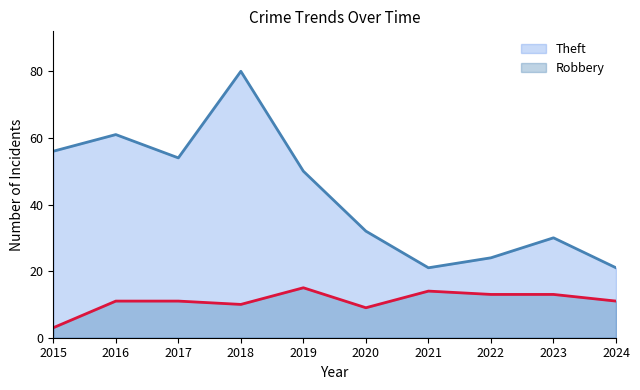

At which category does Robbery reach its first local valley?

2018